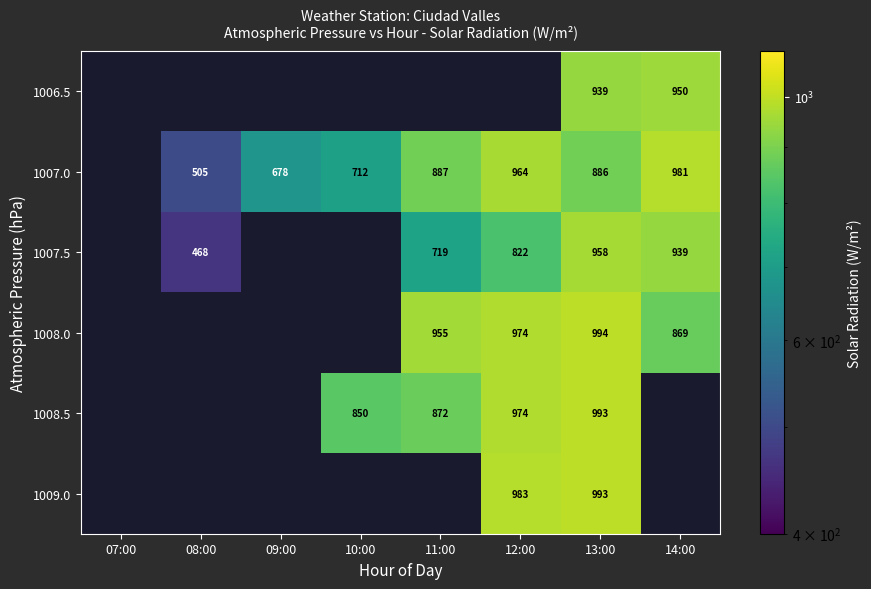

How many series are shown in this chart?

6